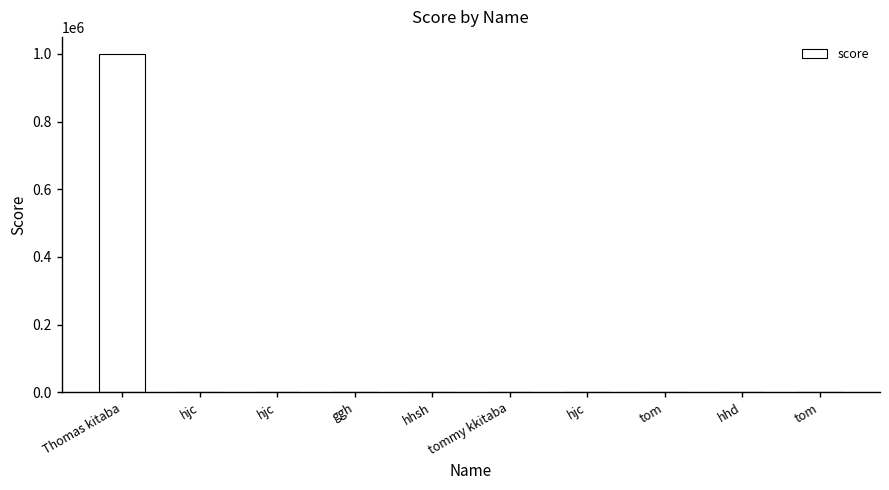

Which category has the highest value across all series?

Thomas kitaba